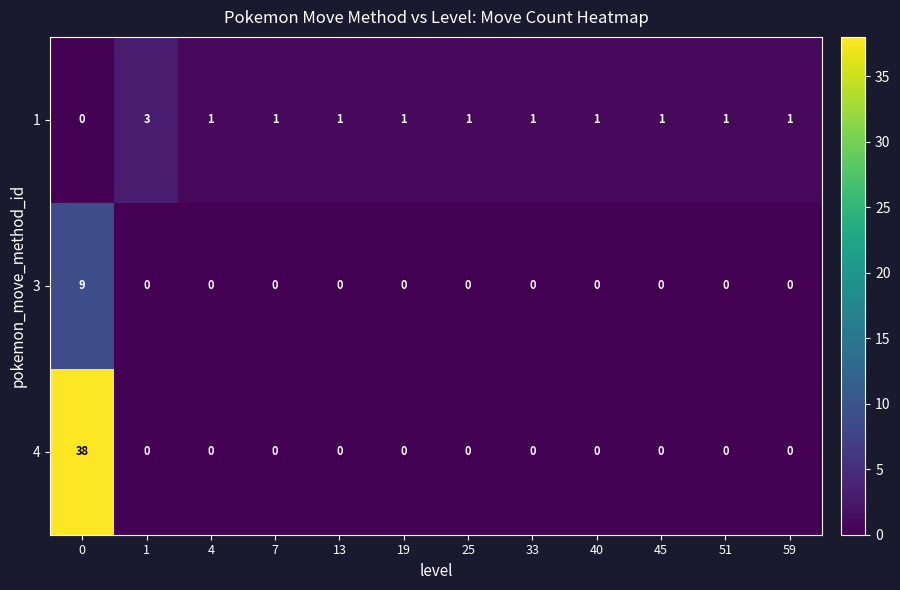

Count the 3 values in the range 0 to 1.

11